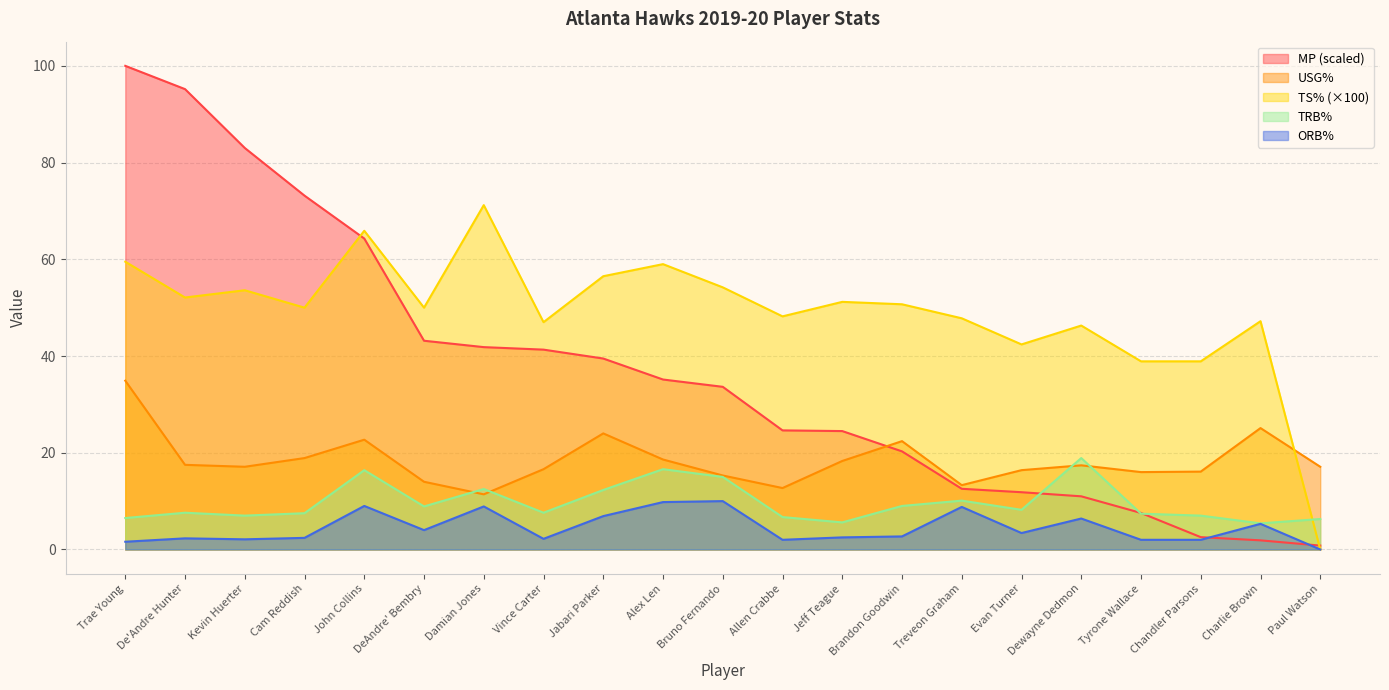

Reading left to right, list all the values displayed in this chart.

MP: 100.0	95.2	83.0	73.2	64.3	43.2	41.8	41.3	39.5	35.1	33.6	24.6	24.5	20.3	12.5	11.8	11.0	7.5	2.5	1.9	0.8
USG%: 34.9	17.5	17.1	18.9	22.7	14.0	11.4	16.6	24.0	18.6	15.3	12.7	18.3	22.4	13.3	16.4	17.4	16.0	16.1	25.1	17.1
TS%: 59.5	52.1	53.6	50.0	65.9	50.0	71.2	47.0	56.5	59.0	54.2	48.2	51.2	50.7	47.8	42.4	46.3	38.9	38.9	47.2	0.0
TRB%: 6.5	7.6	7.0	7.5	16.4	8.9	12.5	7.6	12.3	16.6	15.0	6.7	5.6	9.0	10.1	8.2	18.9	7.4	7.0	5.4	6.3
ORB%: 1.6	2.3	2.1	2.4	9.0	4.0	8.9	2.2	6.9	9.8	10.0	2.0	2.5	2.7	8.8	3.4	6.4	2.0	2.0	5.3	0.0